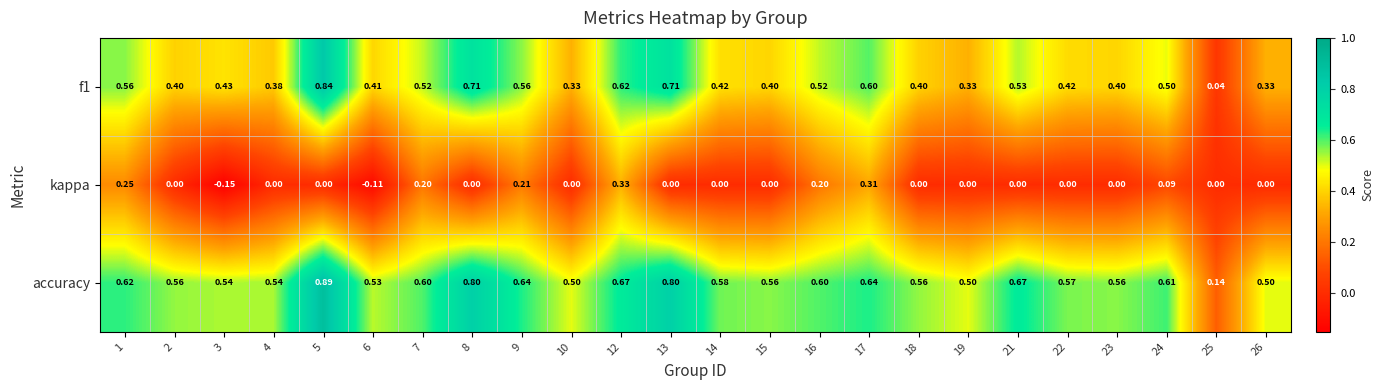

At which category is the sum across all series the highest?

5